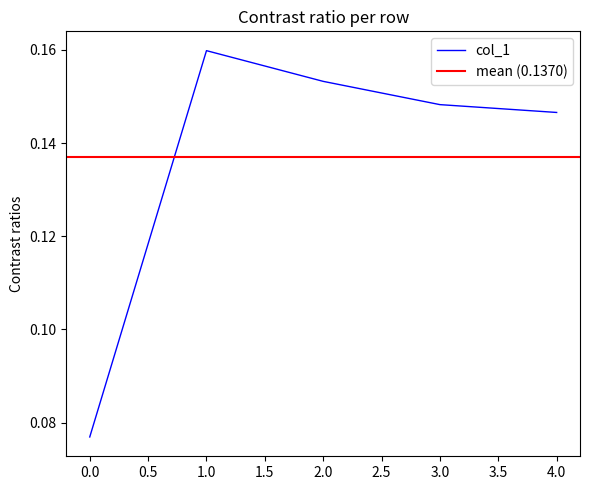

The value of col_1 at 2.0 is 0.1. True or false?

False